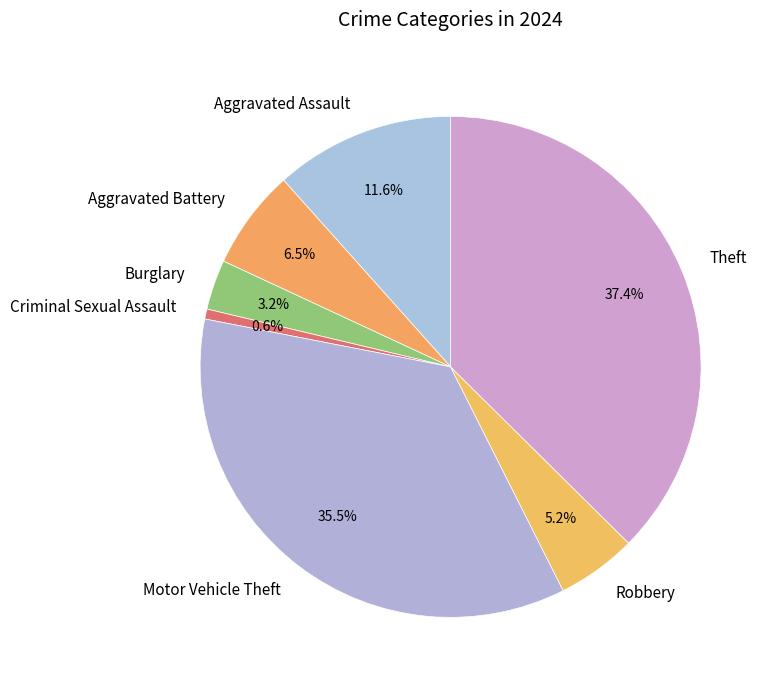

Between Aggravated Battery and Robbery, which is larger?

Aggravated Battery